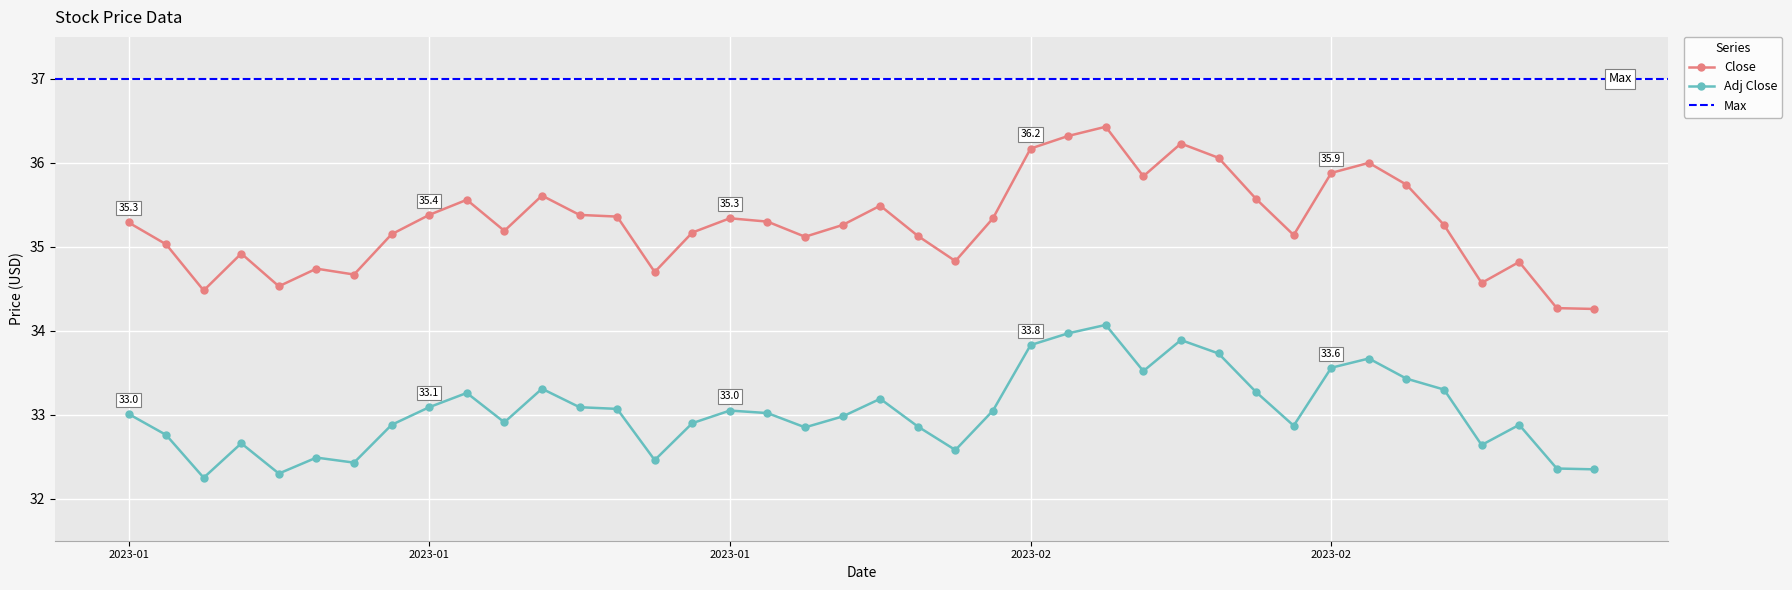

The Adj Close series shows 49.7 at 2023-02-22. True or false?

False